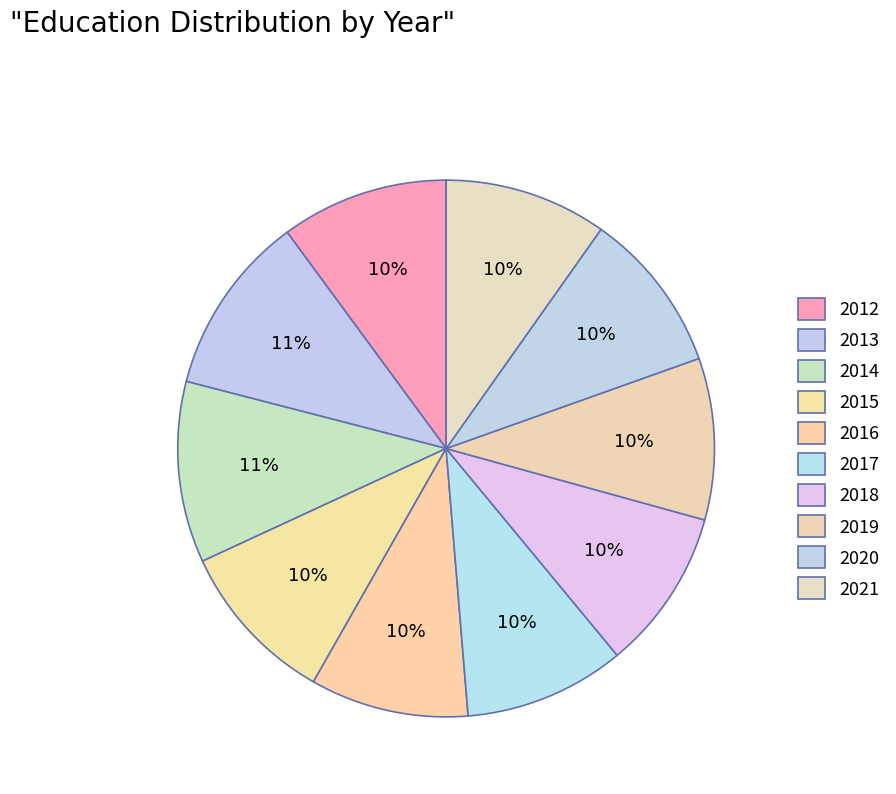

To the nearest percent, what is the combined percentage of 2018 and 2012?

20%